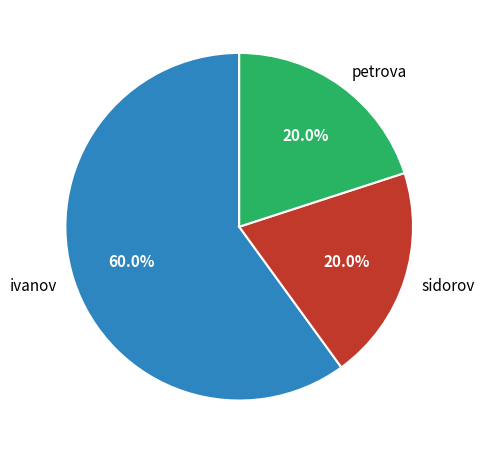

What percentage is the petrova slice, to the nearest percent?

20%